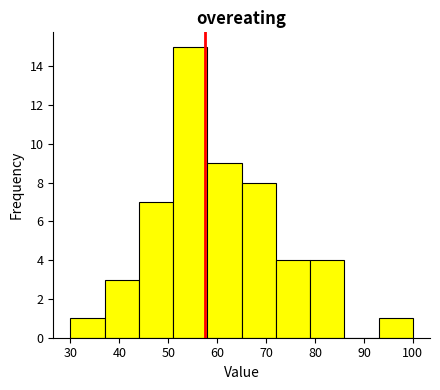

Reading left to right, list every bar in this chart as the range it spans on the x-axis followed by its height. The values are not printed on the chart, so give them approximately, as read against the axis.

30 to 37: 1
37 to 44: 3
44 to 51: 7
51 to 58: 15
58 to 65: 9
65 to 72: 8
72 to 79: 4
79 to 86: 4
86 to 93: 0
93 to 100: 1